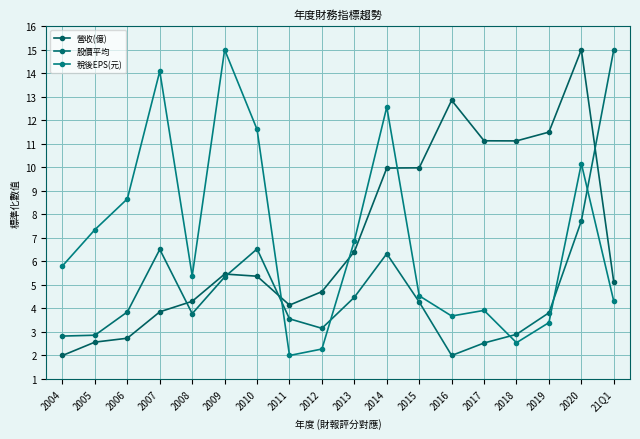

The 稅後EPS(元) series shows 24.0 at 2009. True or false?

False